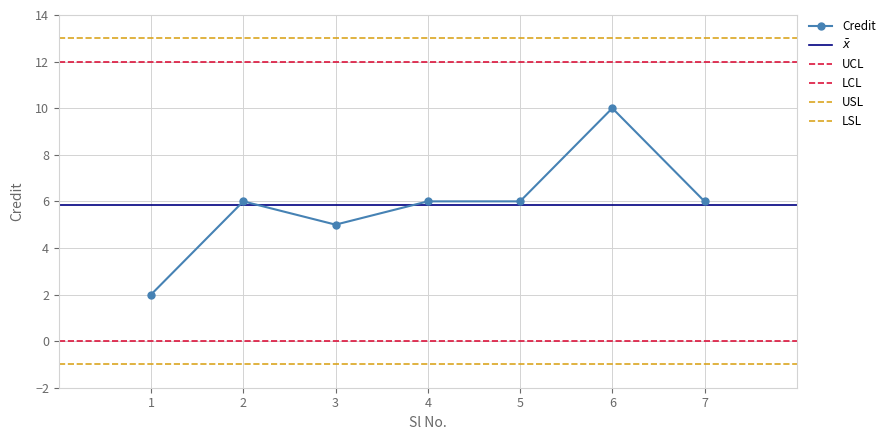

Count the values in the range 5 to 6.

5